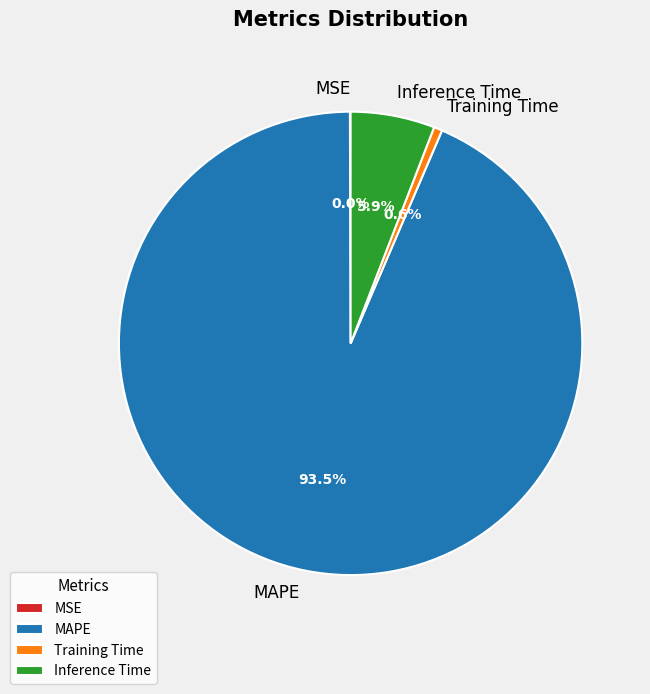

Which slice is the largest?

MAPE